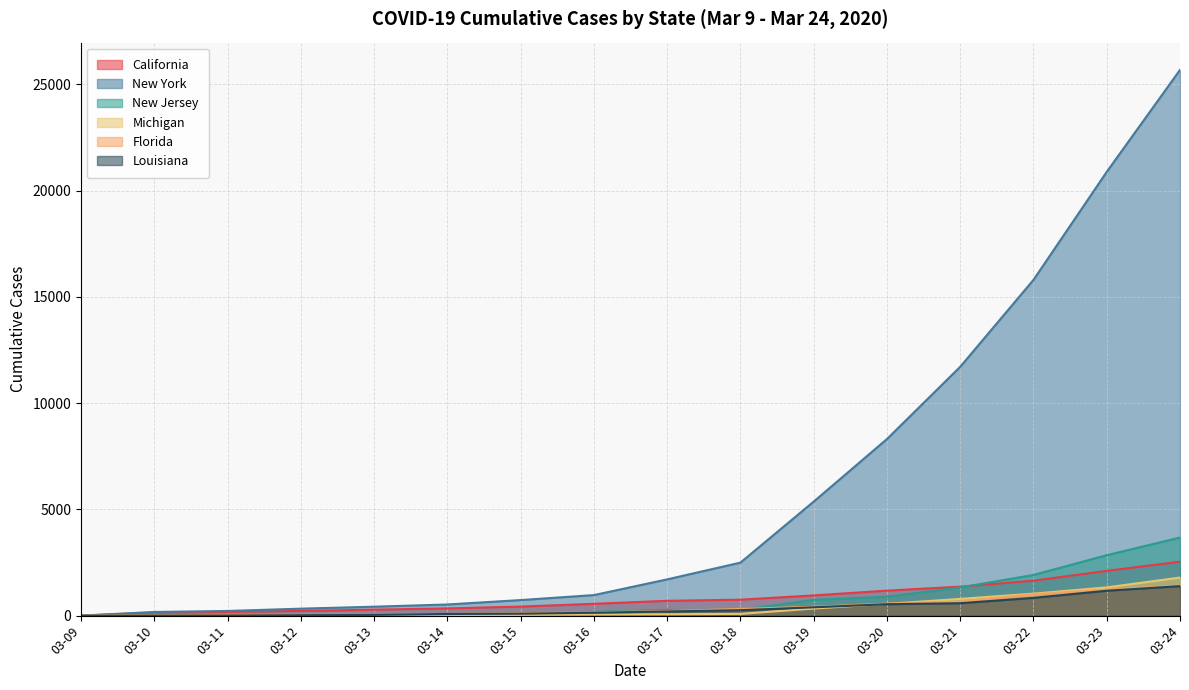

Reading left to right, extract all data points from this chart.

California: 0	144	177	221	282	340	426	557	698	751	952	1177	1364	1646	2108	2538
New York: 0	173	220	328	421	525	732	967	1706	2495	5365	8310	11710	15800	20884	25681
New Jersey: 0	15	23	29	29	69	98	178	267	267	742	890	1327	1914	2844	3675
Michigan: 0	0	2	2	16	25	33	53	65	83	334	552	788	1035	1329	1793
Florida: 0	15	28	35	50	76	115	155	216	314	417	563	659	1004	1227	1412
Louisiana: 0	1	6	19	36	77	91	136	196	257	392	538	585	837	1172	1388